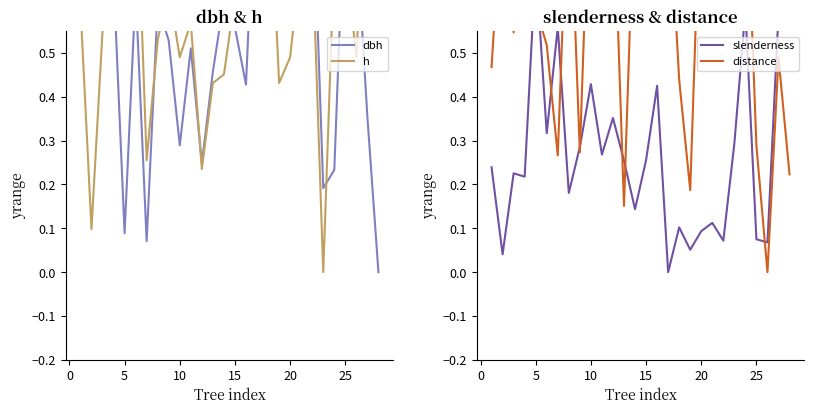

What is the difference between the maximum and minimum values in the dbh series?

1.0